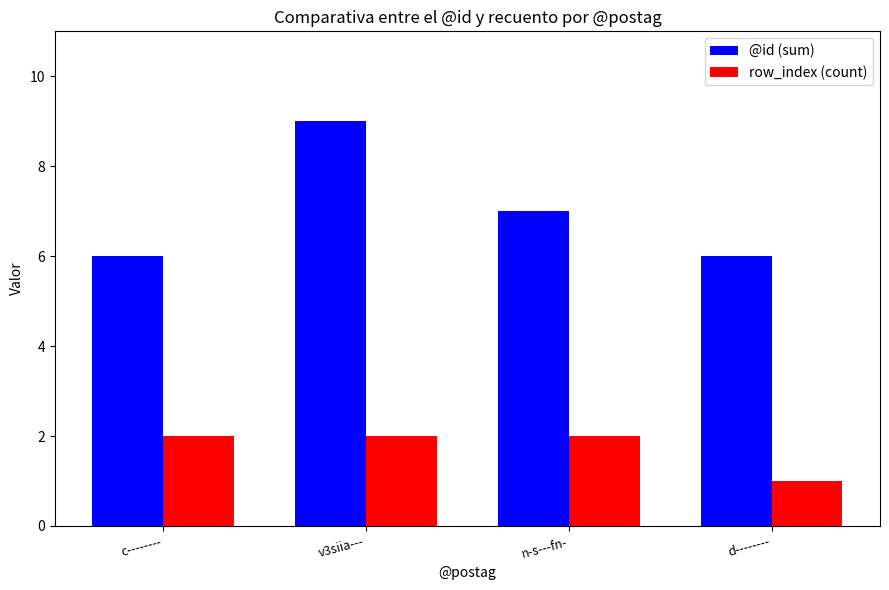

Which series has the largest total across all categories?

@id (sum)